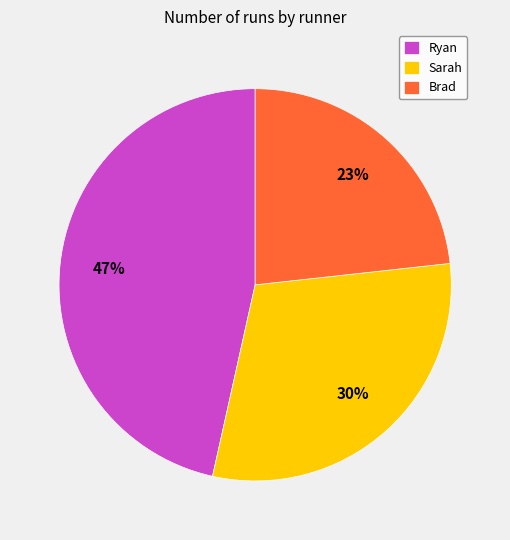

Which category has the biggest portion of the pie?

Ryan